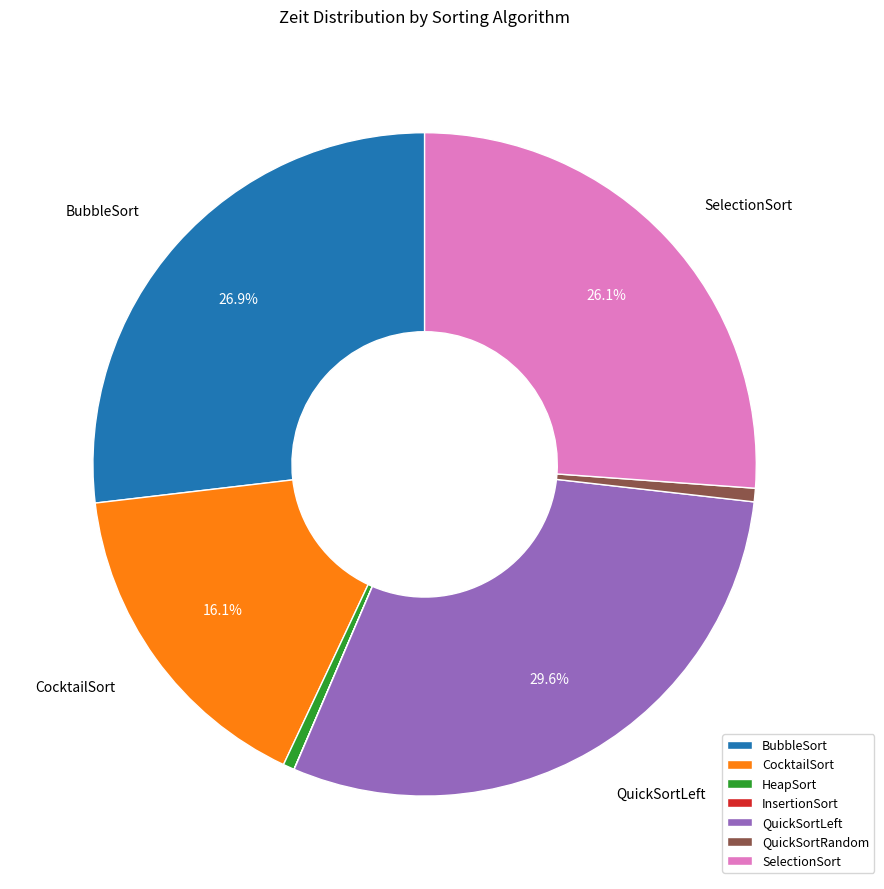

What percentage is NOT represented by SelectionSort?

73.9%